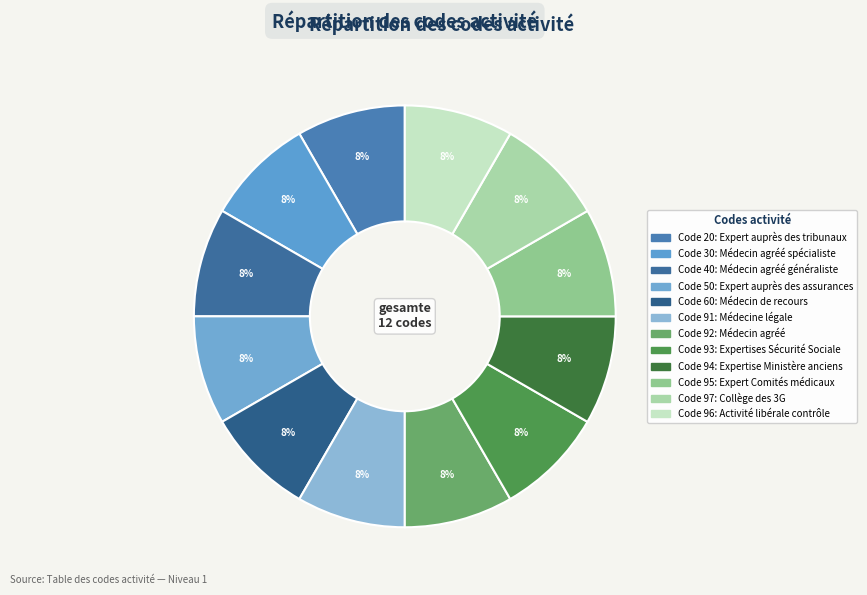

To the nearest percent, what is the average slice percentage?

8%